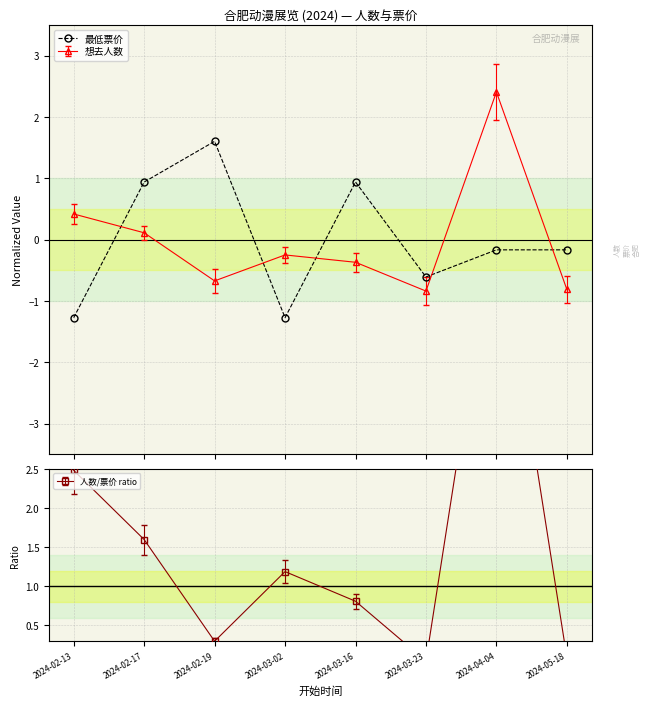

What is the greatest value displayed?

1.6